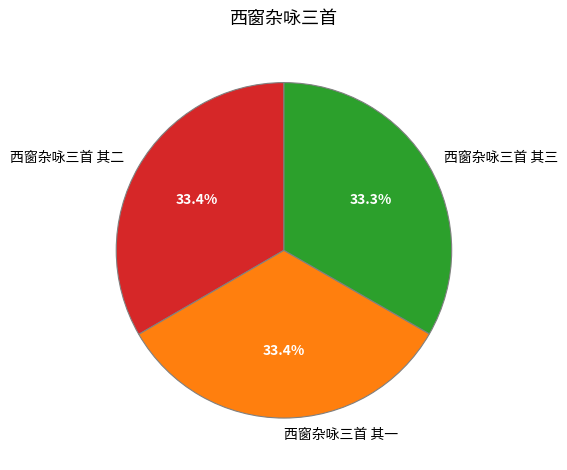

What portion of the pie excludes 西窗杂咏三首 其三?

66.7%